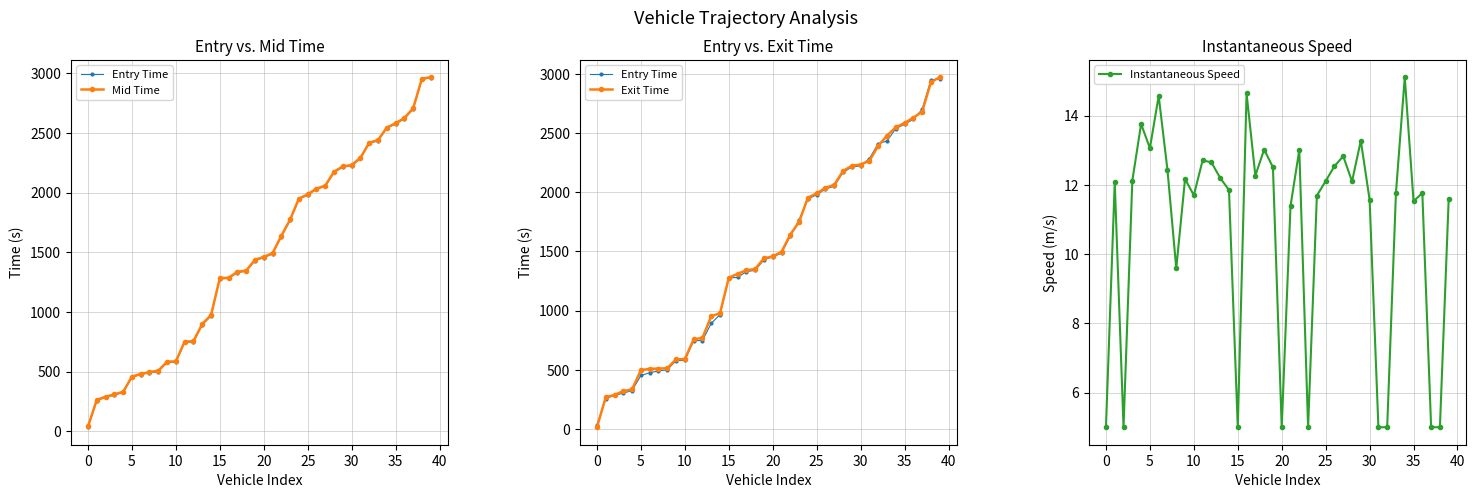

What is the minimum value shown in the chart?

5.0